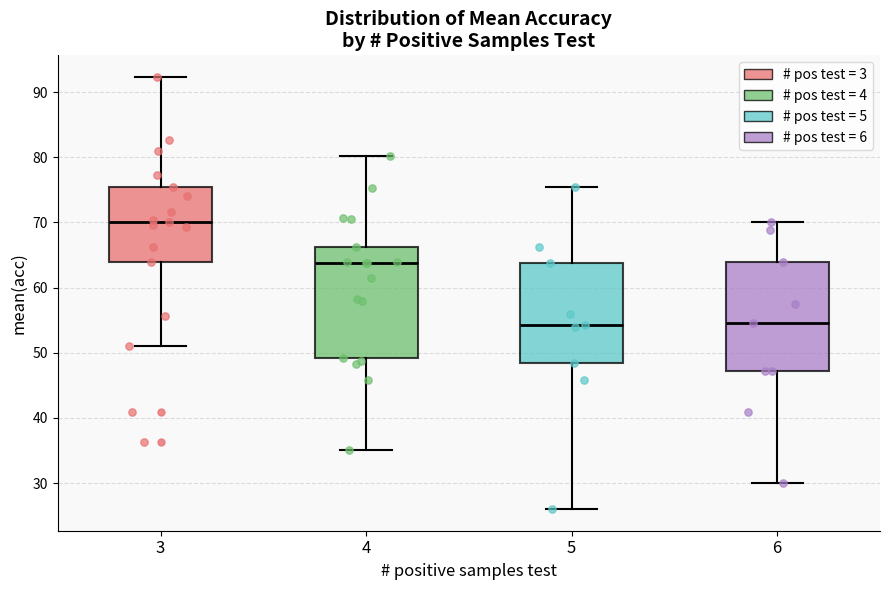

Reading left to right, transcribe this box plot: for each box, give where its median line is, the range the box spans, and where its two whiskers end, as read against the y-axis. The values are not printed on the chart, so give them approximately, as read against the axis.

3: median 70, box 64 to 75, whiskers 51 to 92
4: median 64, box 49 to 66, whiskers 35 to 80
5: median 54, box 48 to 64, whiskers 26 to 75
6: median 55, box 47 to 64, whiskers 30 to 70